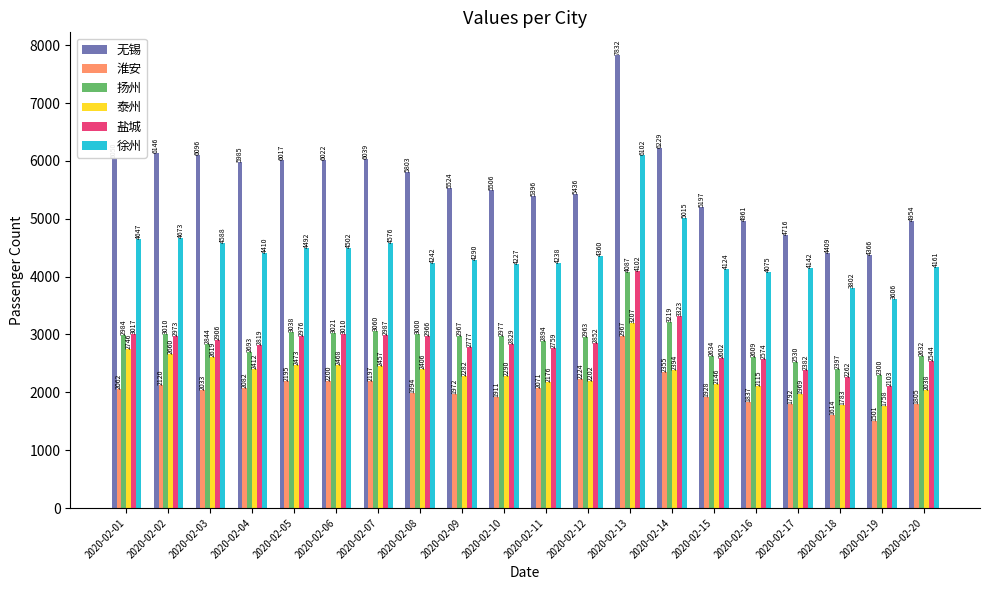

What is the lowest value of the 徐州 series?

3606